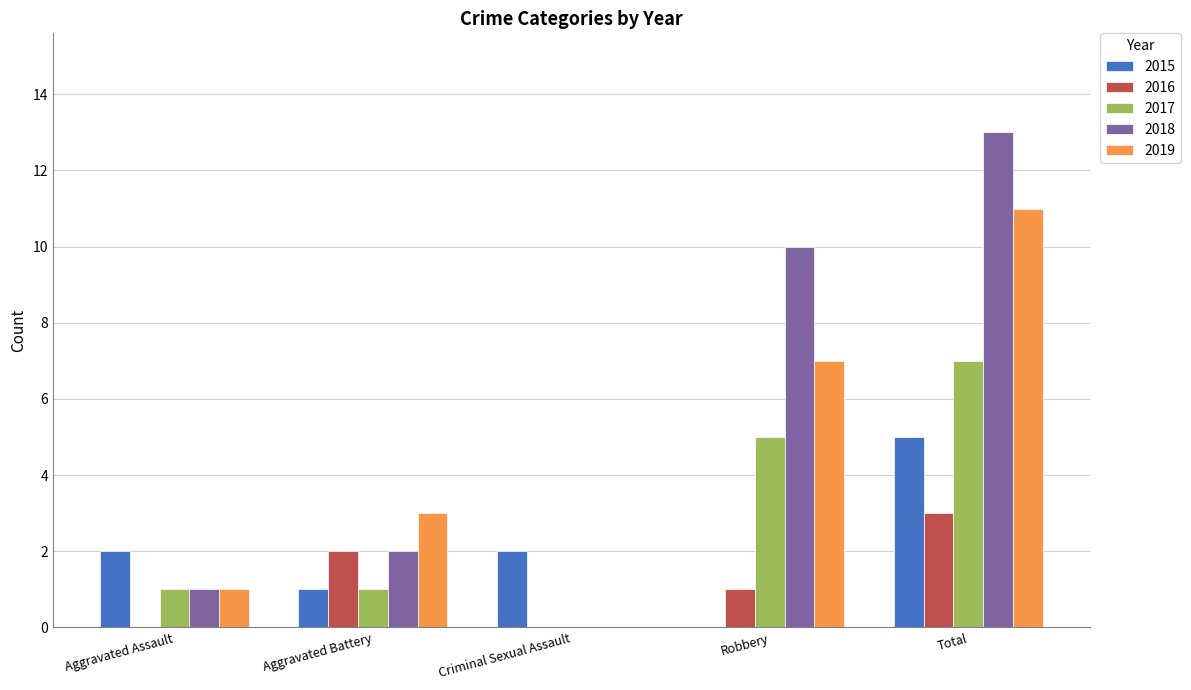

Reading left to right, what are all the values shown in this chart?

2015: 2	1	2	0	5
2016: 0	2	0	1	3
2017: 1	1	0	5	7
2018: 1	2	0	10	13
2019: 1	3	0	7	11